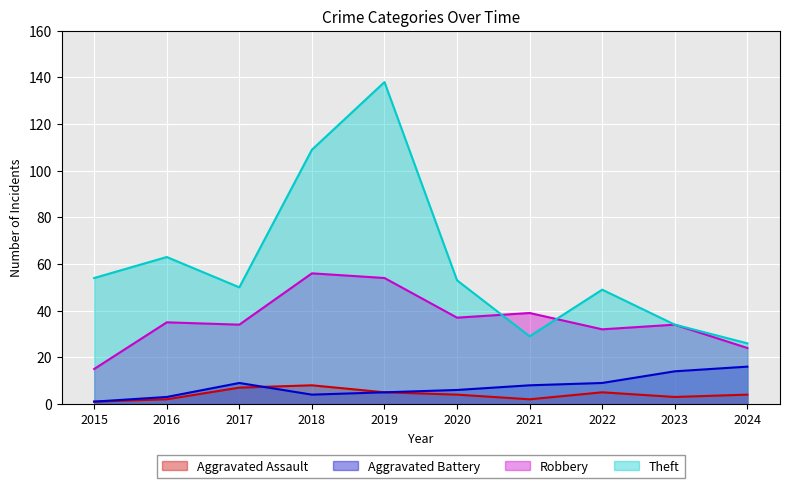

Is it true that Aggravated Battery equals 5 at 2016?

False